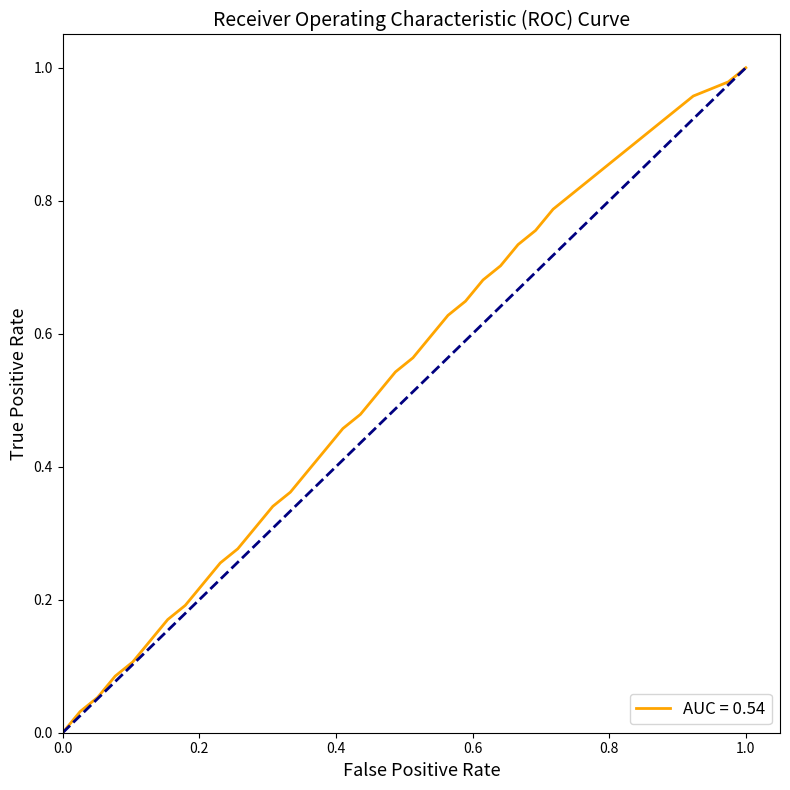

Does the chart have visible grid lines?

No